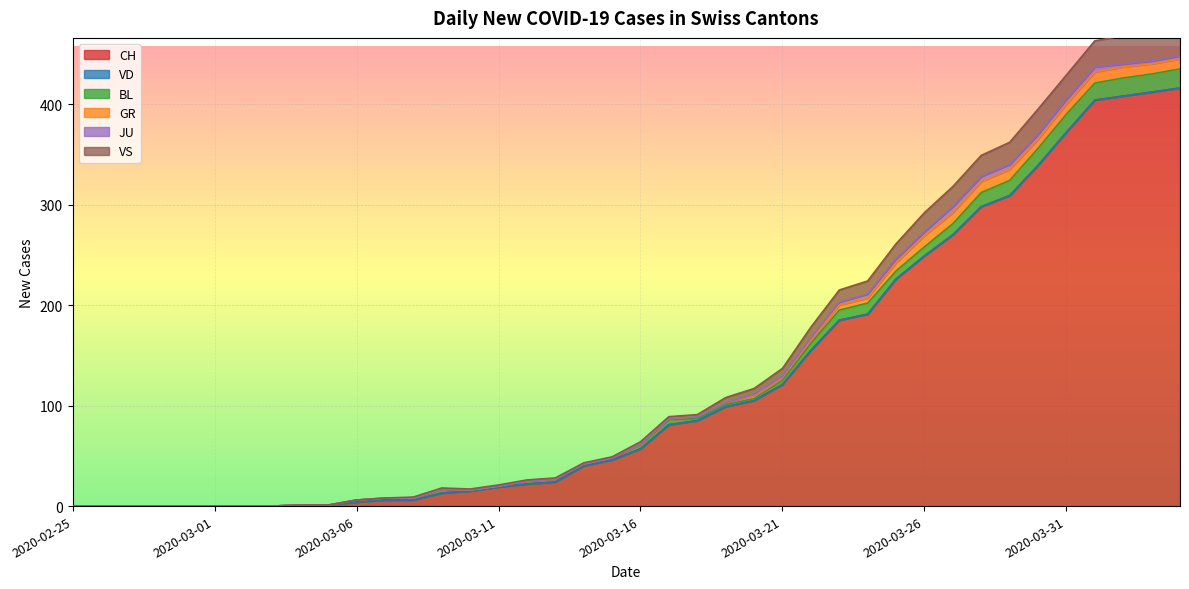

True or false: GR and VD cross at least once.

False